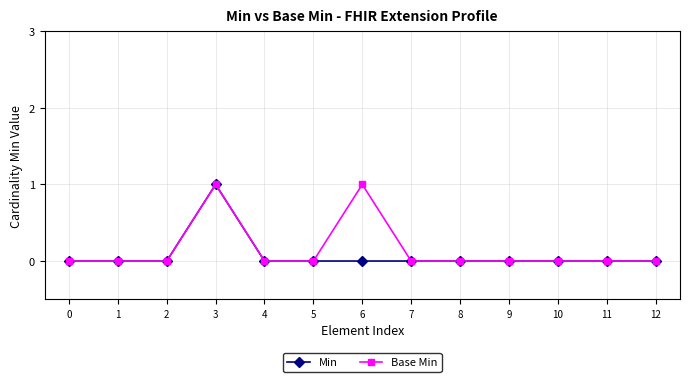

The Base Min series shows -1 at 12. True or false?

False